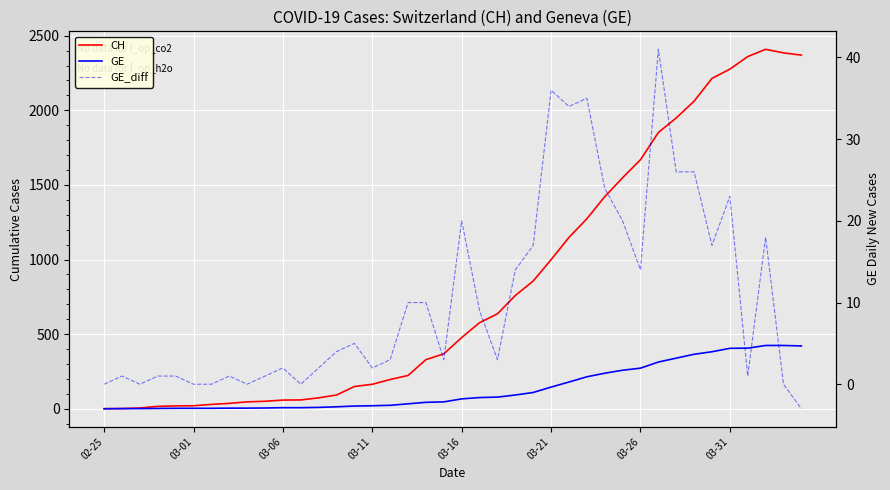

Is it true that GE equals 82 at 19?

False